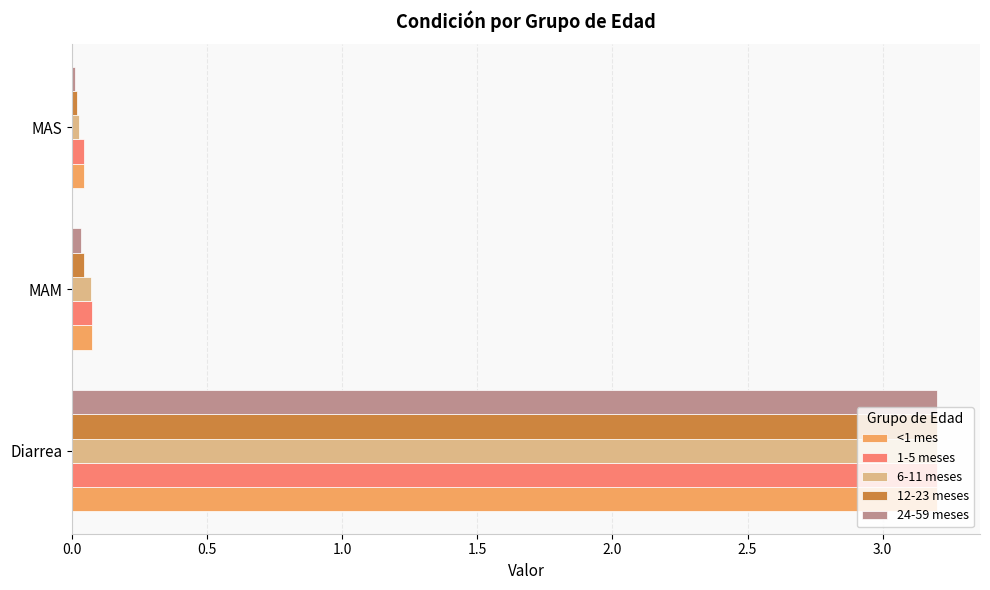

At how many categories does at least one series exceed 2?

1